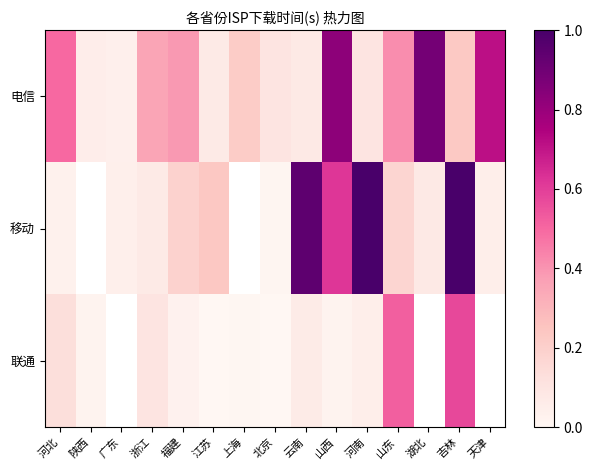

What is the smallest value displayed?

0.2